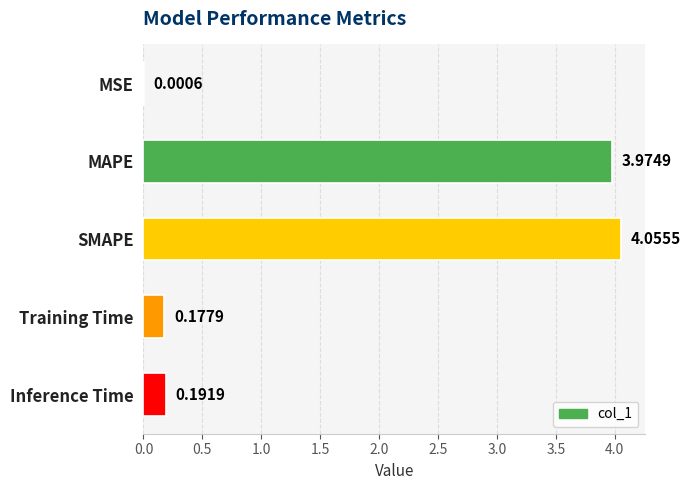

What is the sum of all values?

8.4